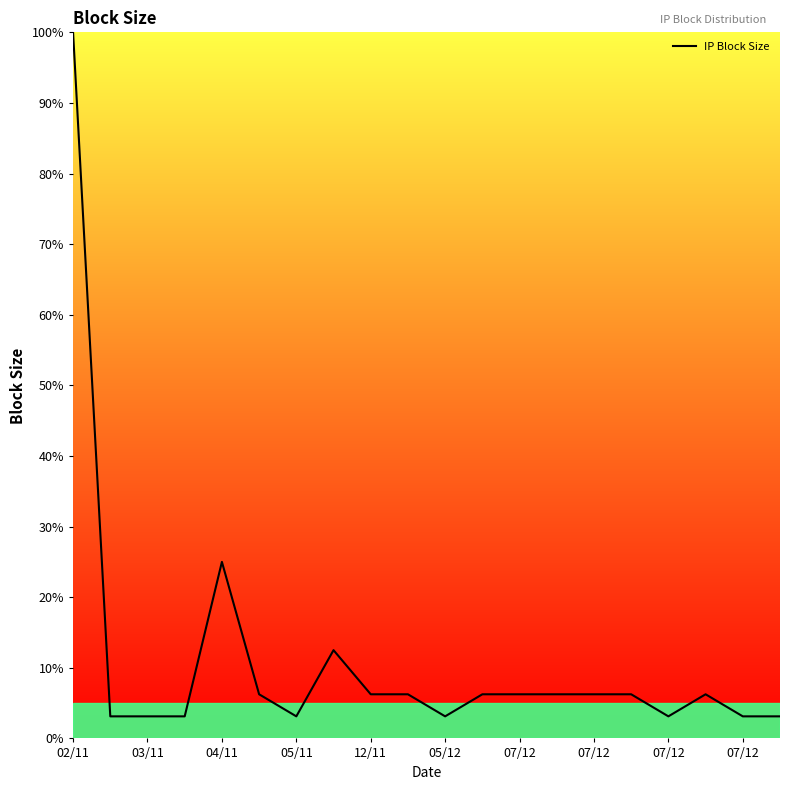

What is the maximum value shown in the chart?

100.0